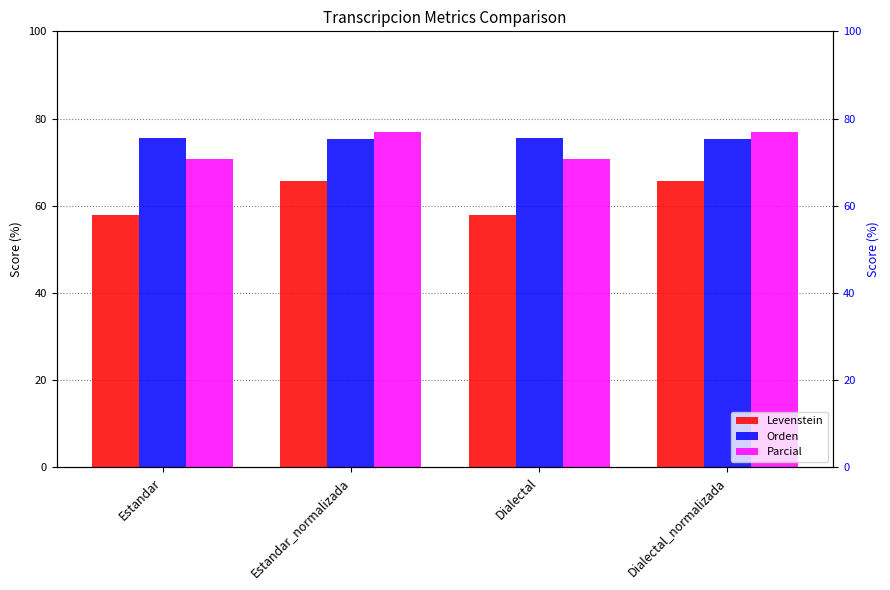

What is the difference between the highest and lowest values at Dialectal?

17.7